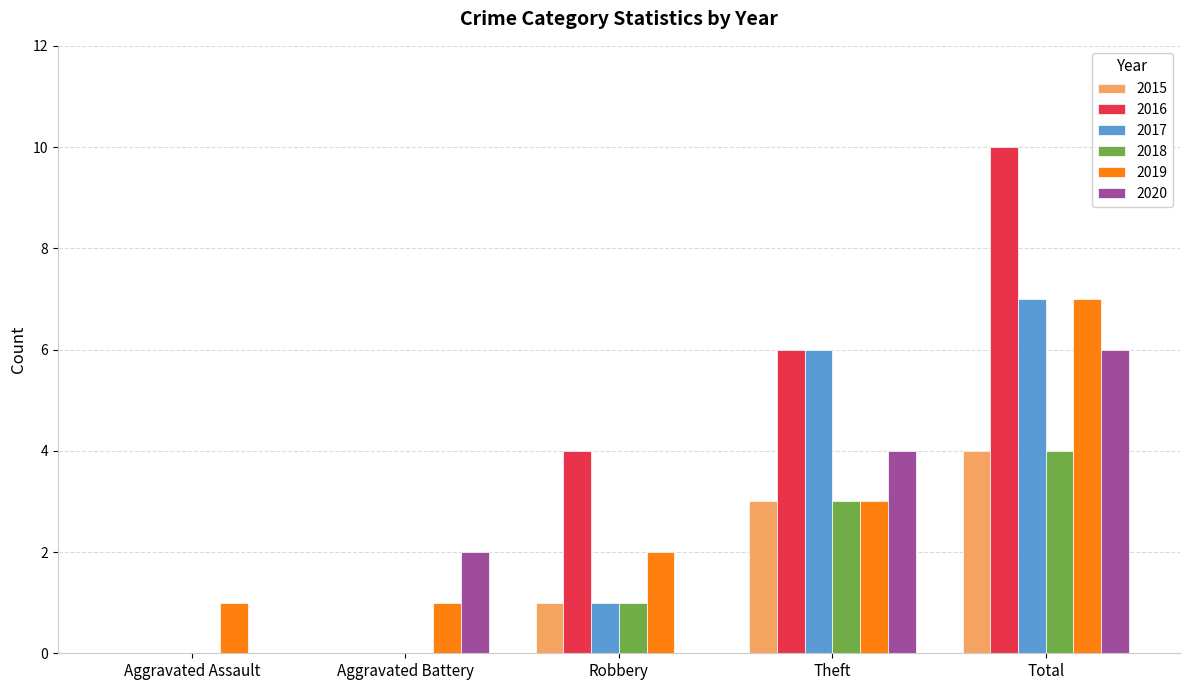

Reading left to right, extract all data points from this chart.

2015: 0	0	1	3	4
2016: 0	0	4	6	10
2017: 0	0	1	6	7
2018: 0	0	1	3	4
2019: 1	1	2	3	7
2020: 0	2	0	4	6